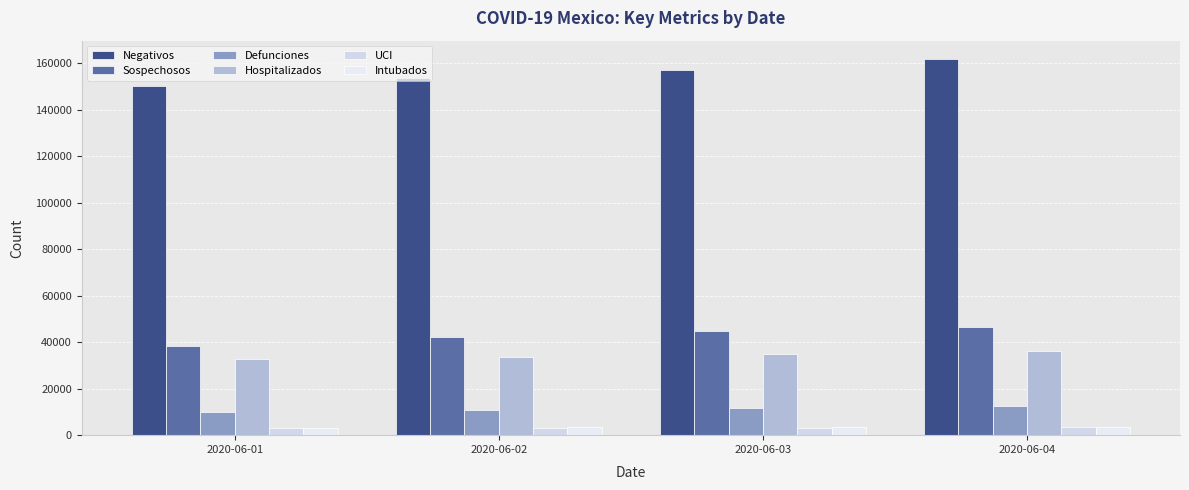

Reading left to right, transcribe all the data shown in this chart.

Negativos: 150157	153601	157354	161724
Sospechosos: 38497	42151	44869	46659
Defunciones: 10167	10637	11728	12545
Hospitalizados: 32607	33662	34877	36180
UCI: 3074	3169	3293	3405
Intubados: 3246	3342	3459	3587